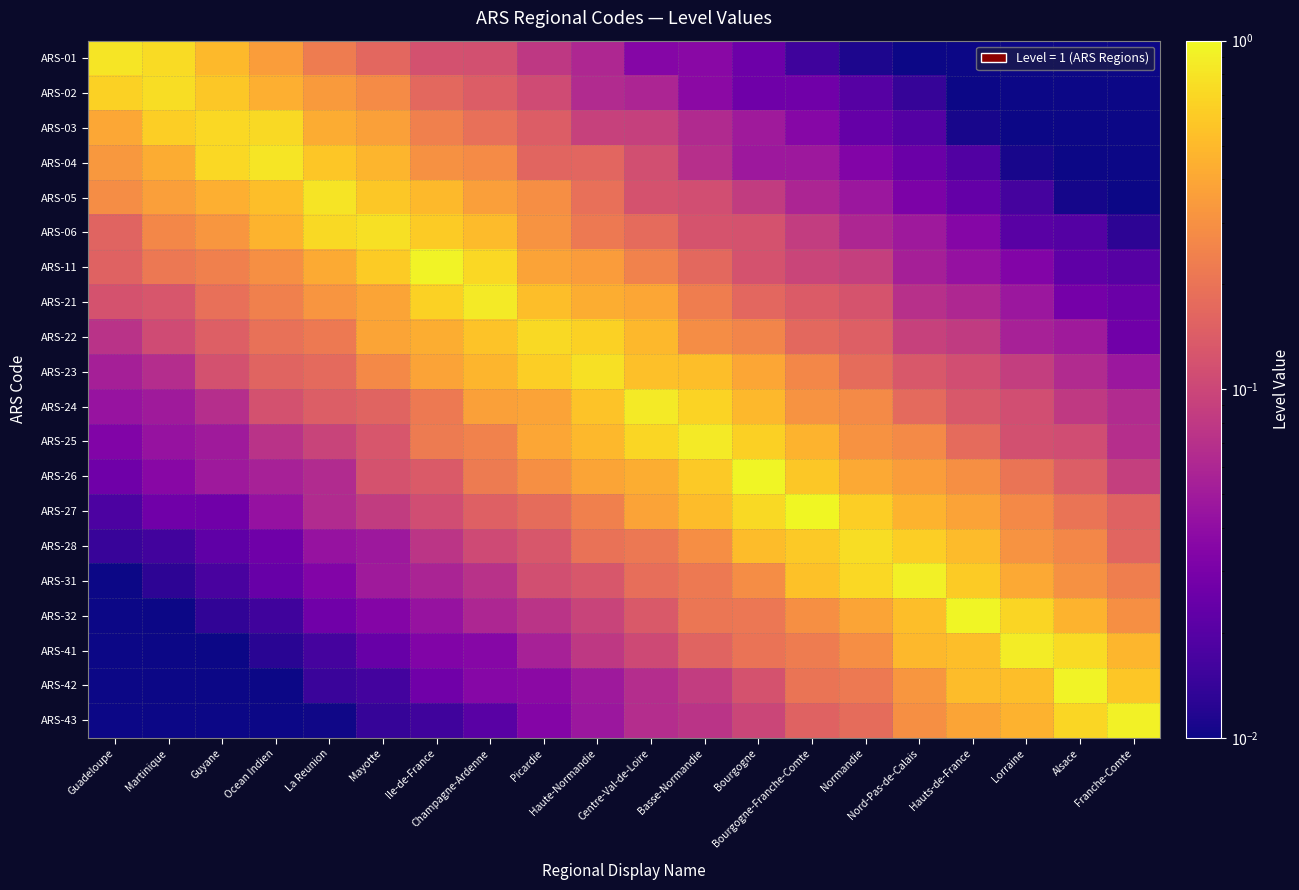

Between Champagne-Ardenne and Hauts-de-France, which series saw the biggest shift?

ARS-32